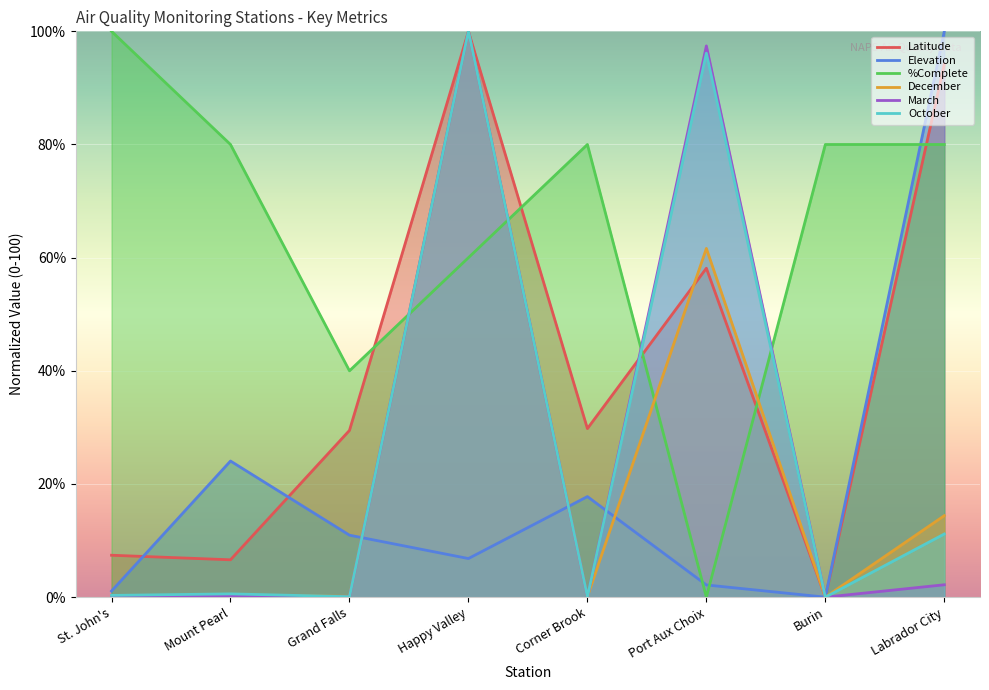

Which series has the widest spread of values?

Latitude